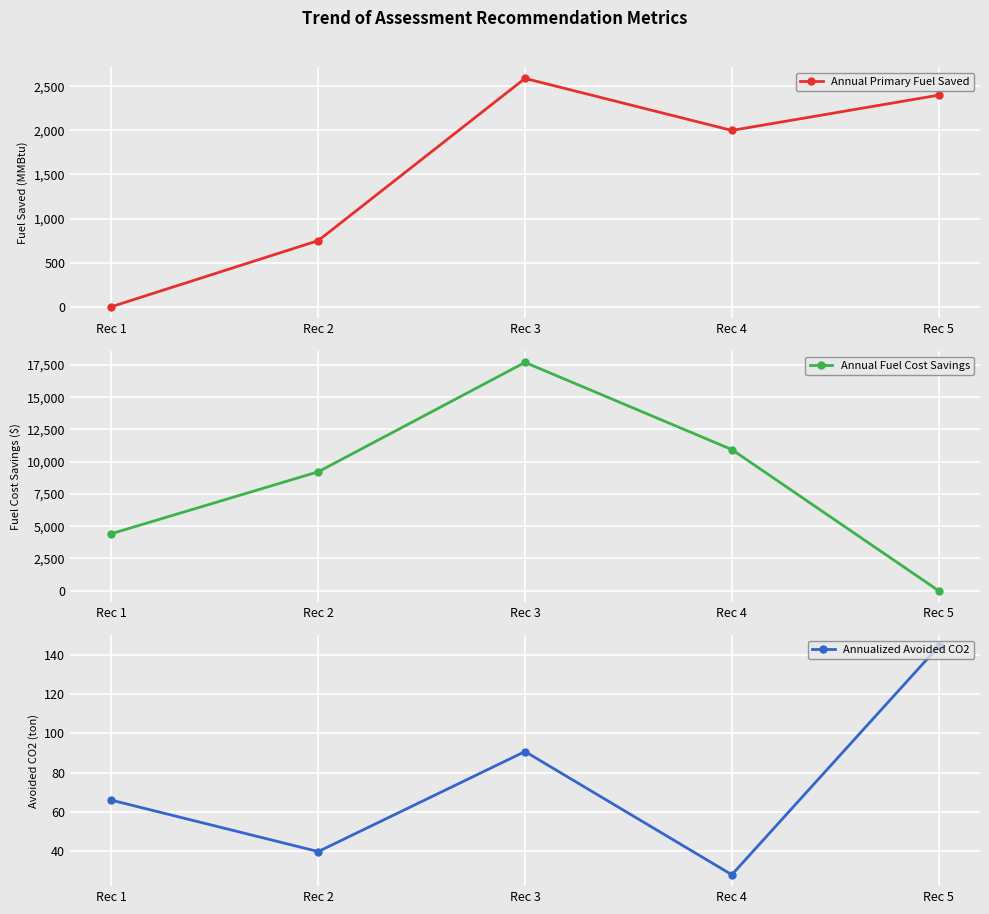

Where is Annual Primary Fuel Saved nearest to the value 1295?

Rec 2